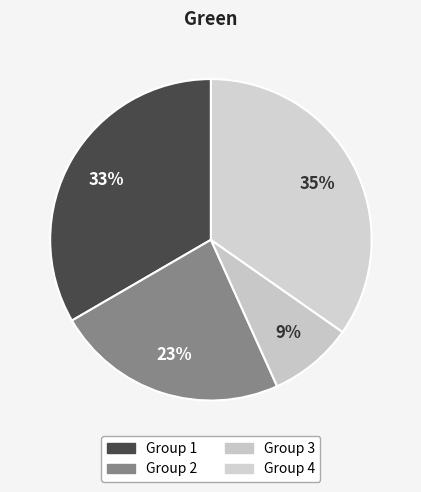

How many slices are in this pie chart?

4